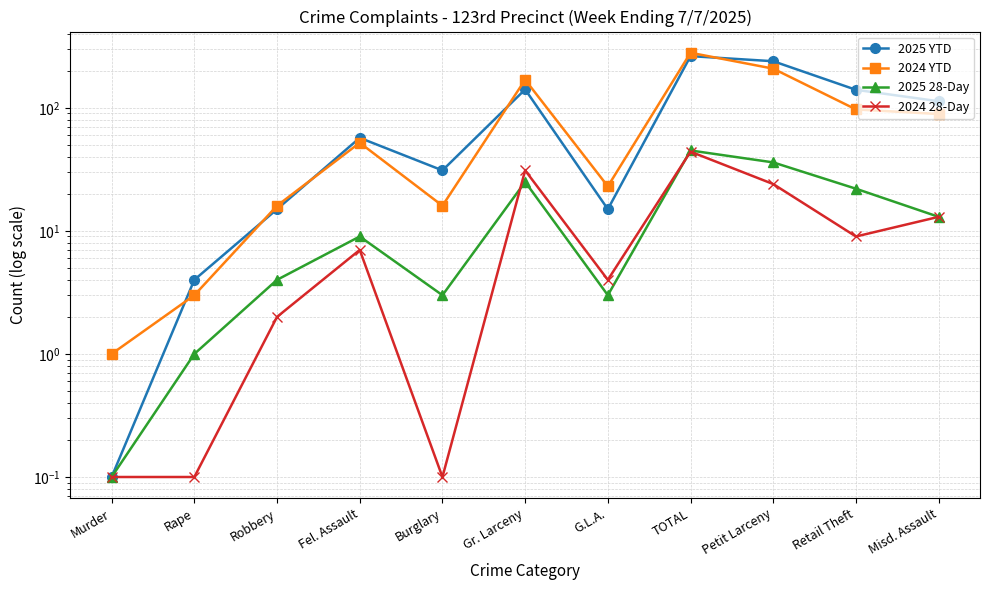

How many series are shown in this chart?

4